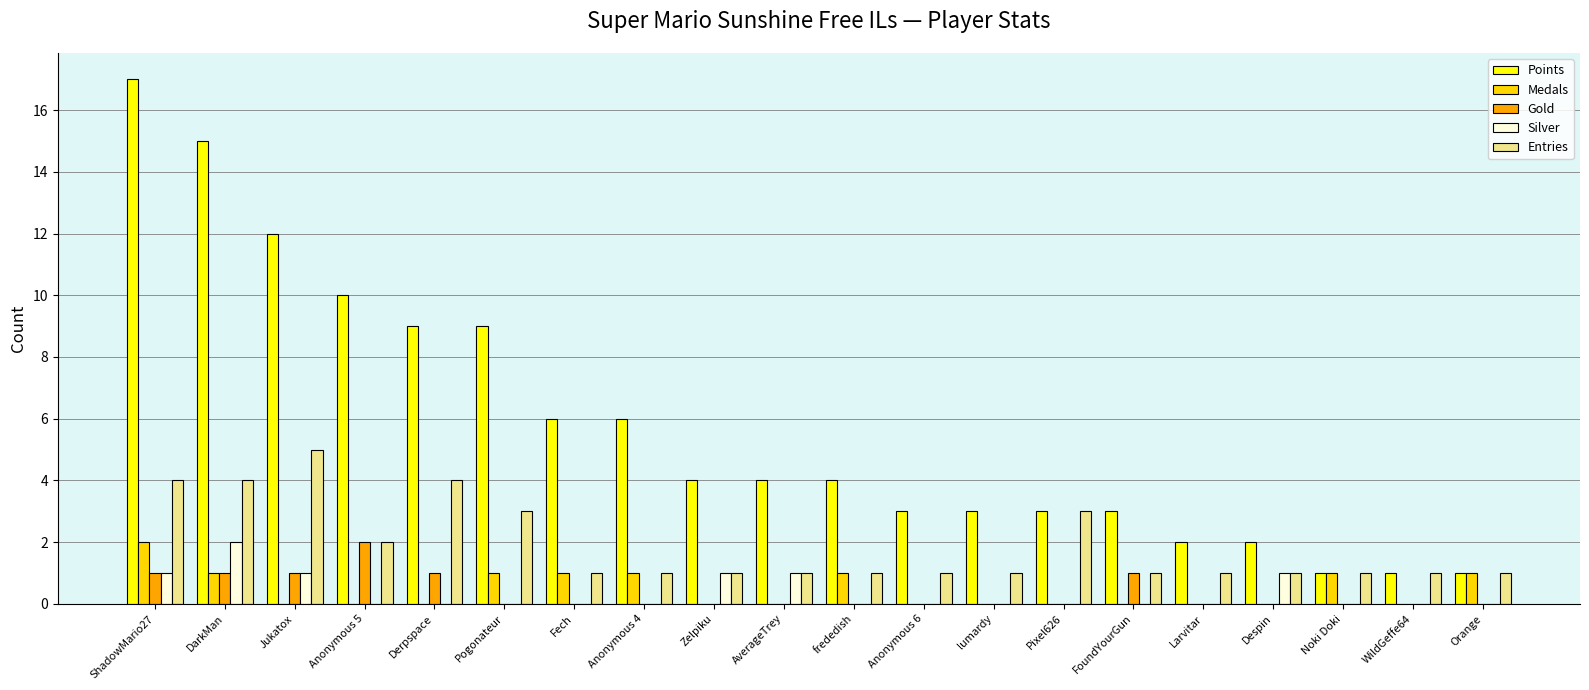

Are the bars grouped side by side (vs. stacked)?

Yes